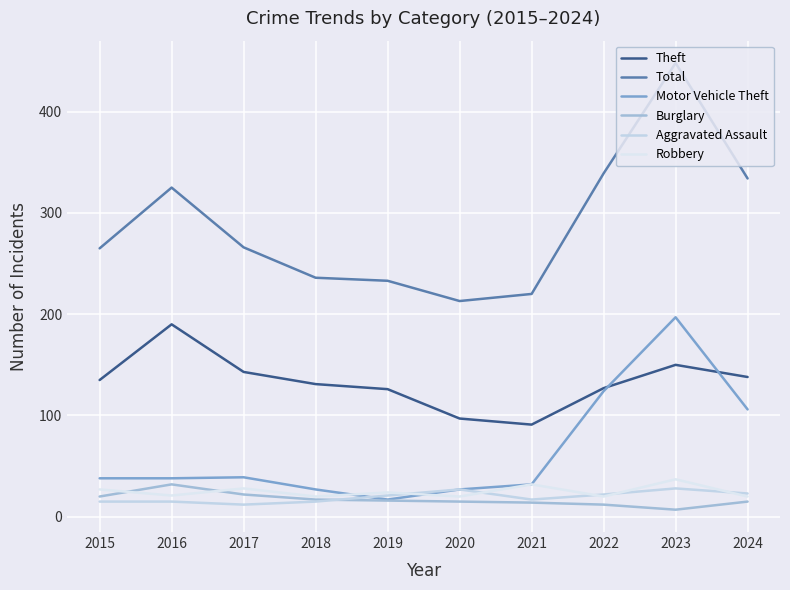

How many lines are shown in the chart?

6